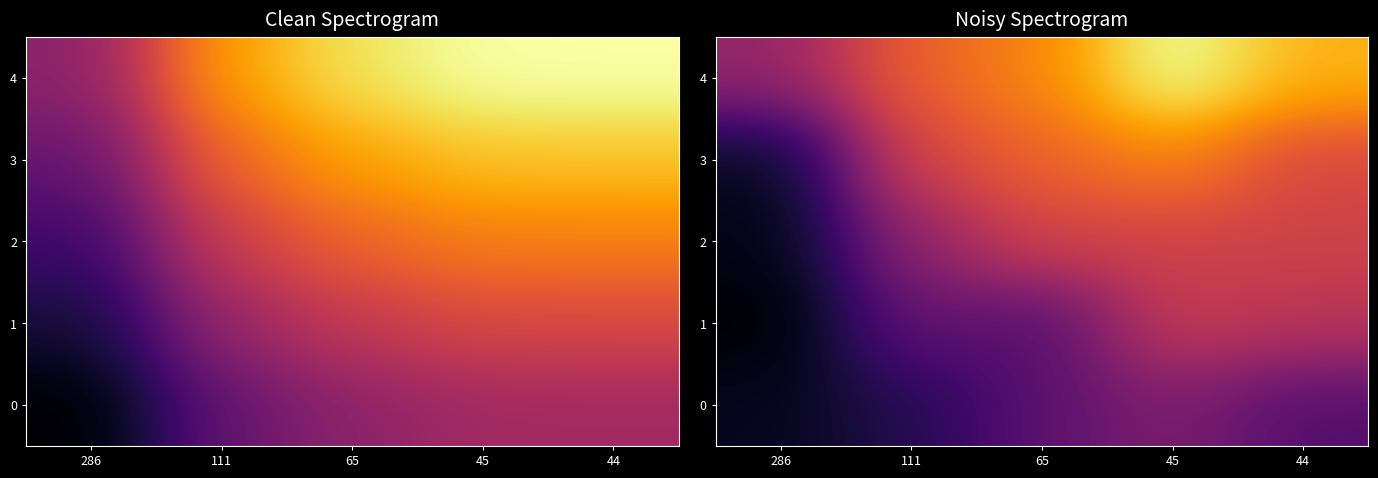

How many 0 values are between 1 and 2?

2